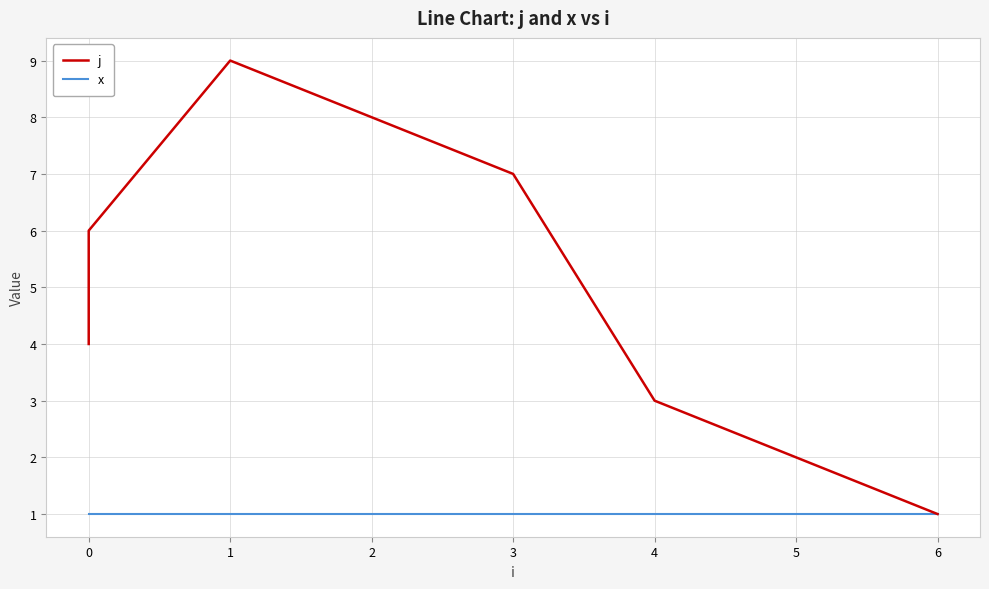

True or false: j and x cross at least once.

False